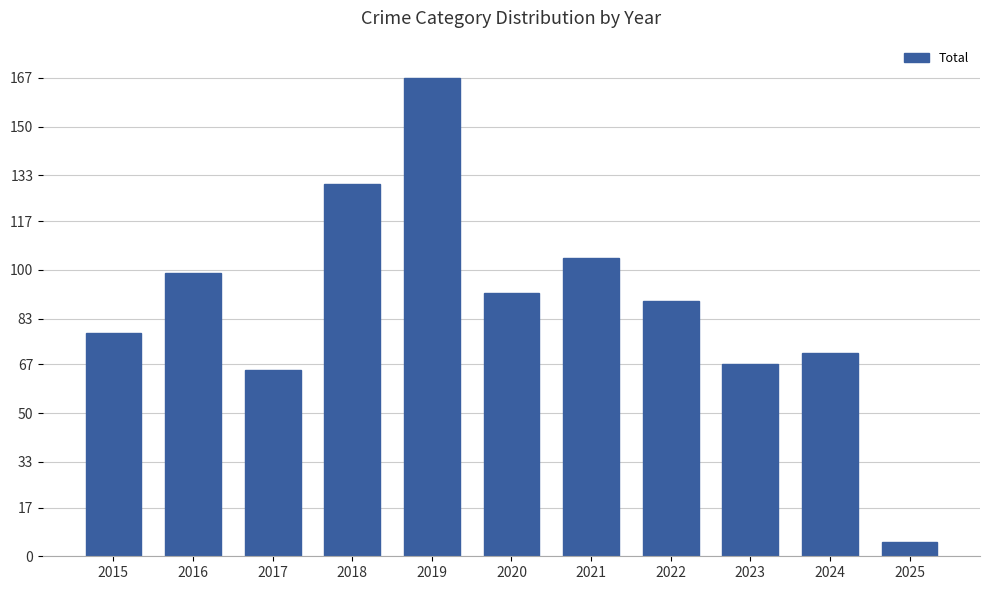

List the labels in order of value, largest first.

2019, 2018, 2021, 2016, 2020, 2022, 2015, 2024, 2023, 2017, 2025